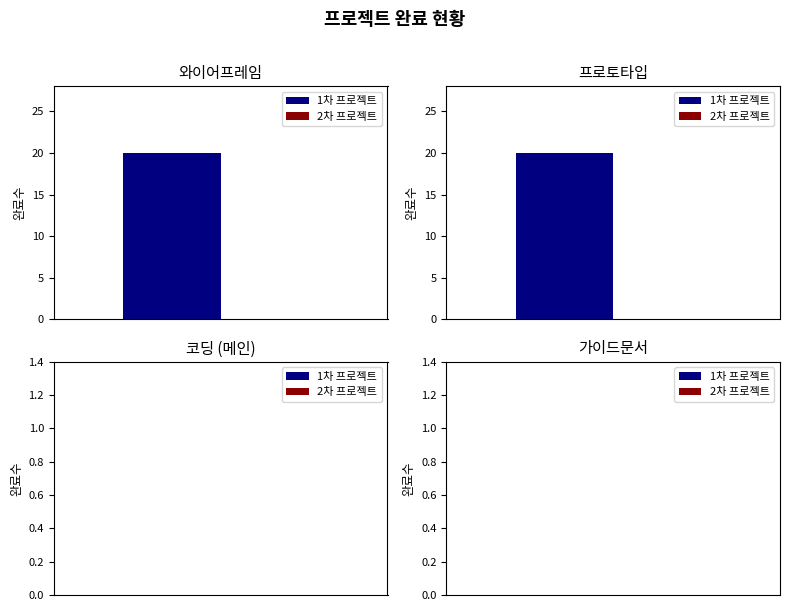

Are the bars grouped side by side (vs. stacked)?

Yes